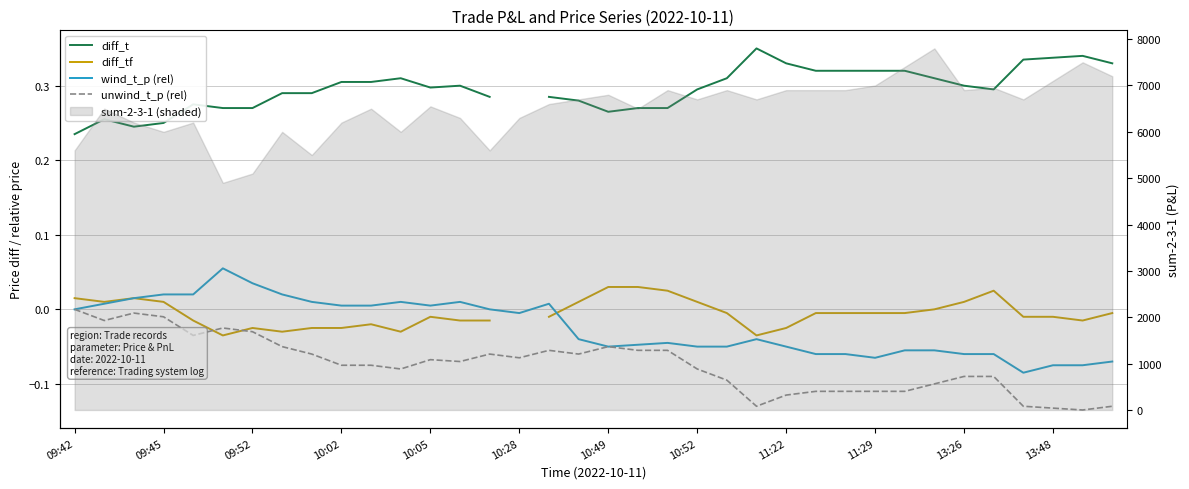

How many interior local peaks does the diff_t series have?

6